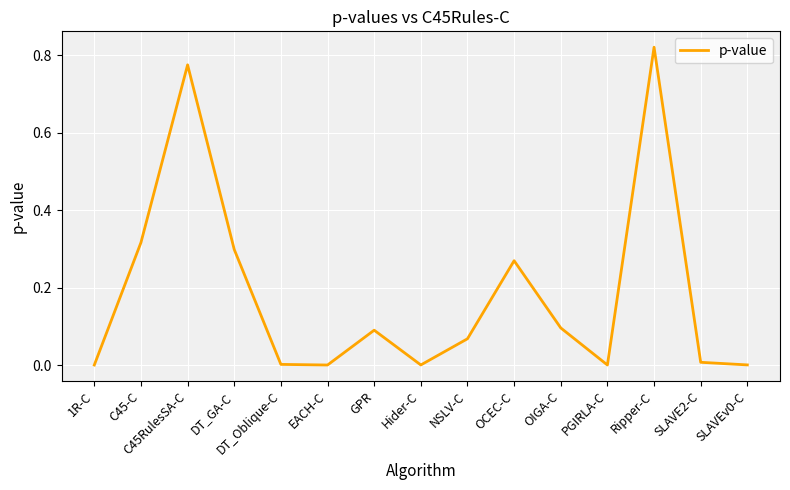

True or false: there are more than 0 points higher than both neighbors.

True